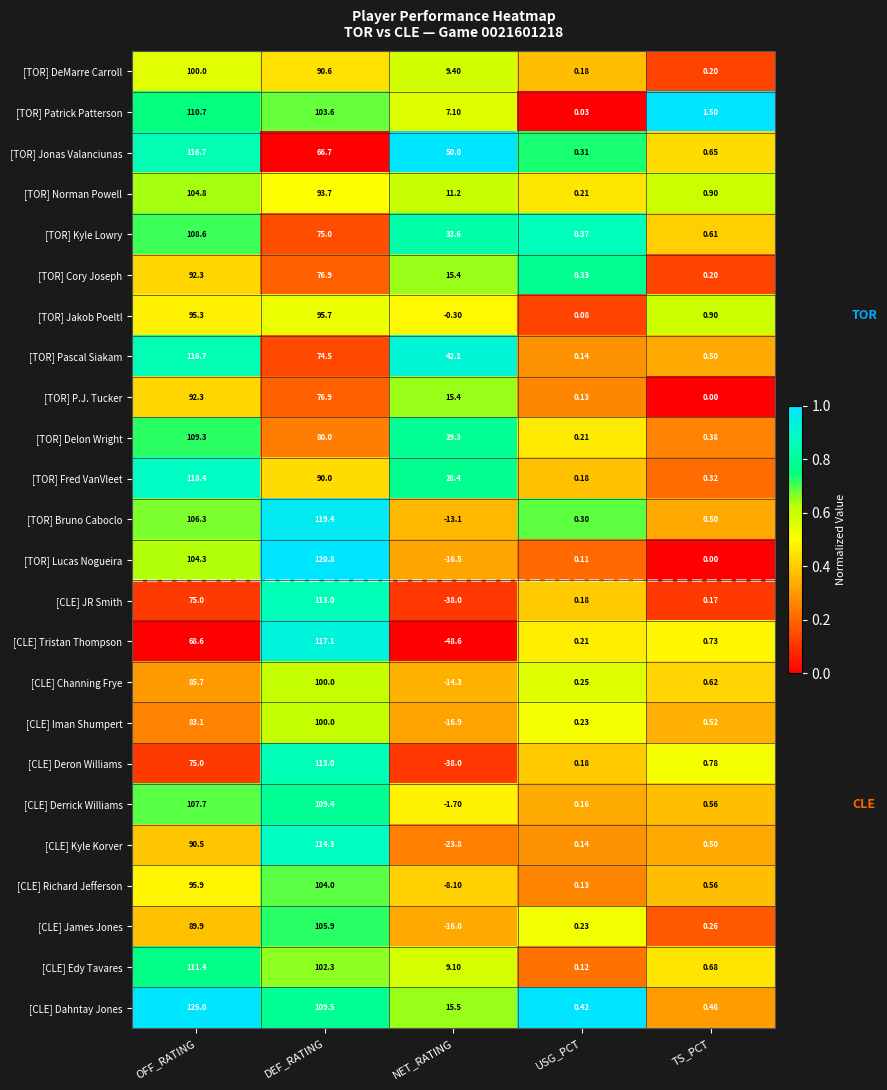

What is the greatest value displayed?

125.0